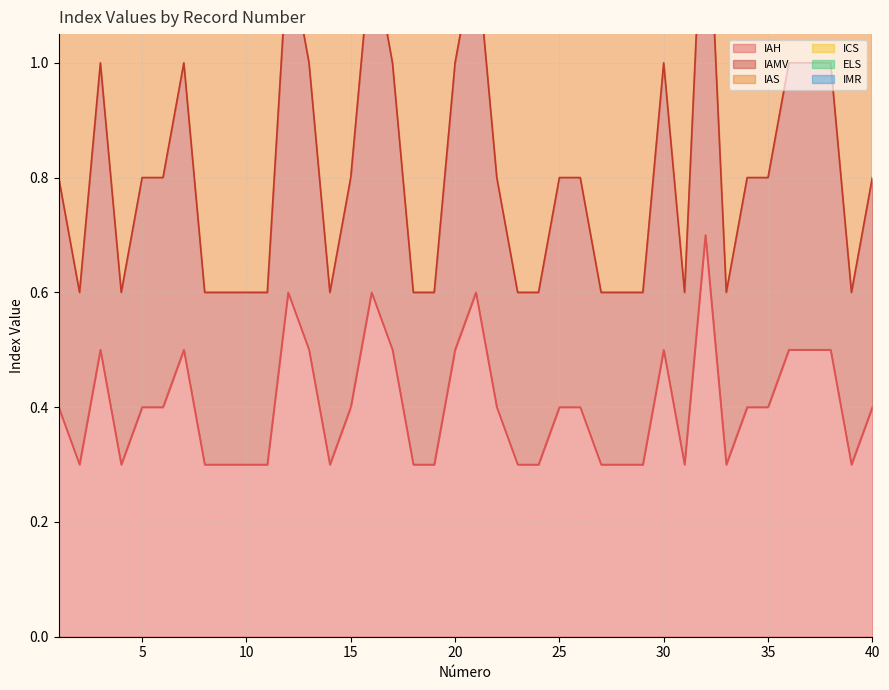

What is the value of the IAS point at the 15th from the left?

1.4